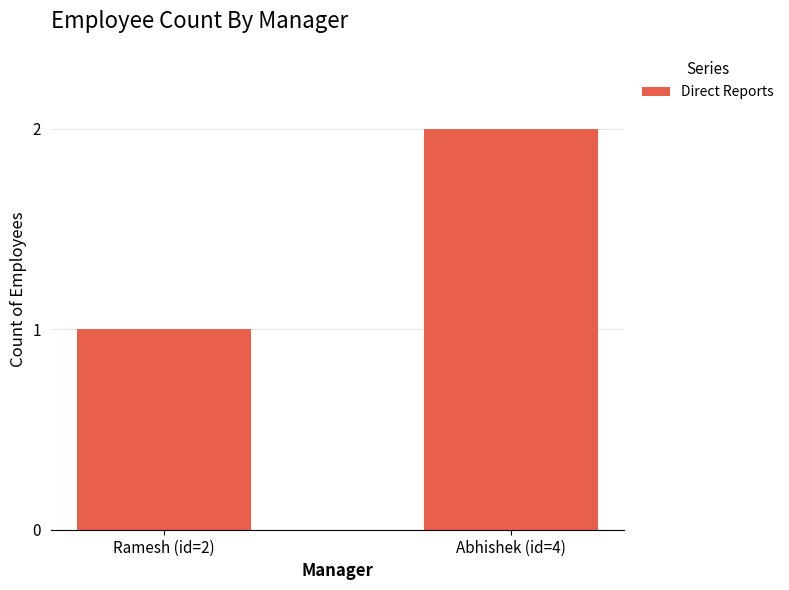

The chart shows a value of 1 at Ramesh (id=2). True or false?

True